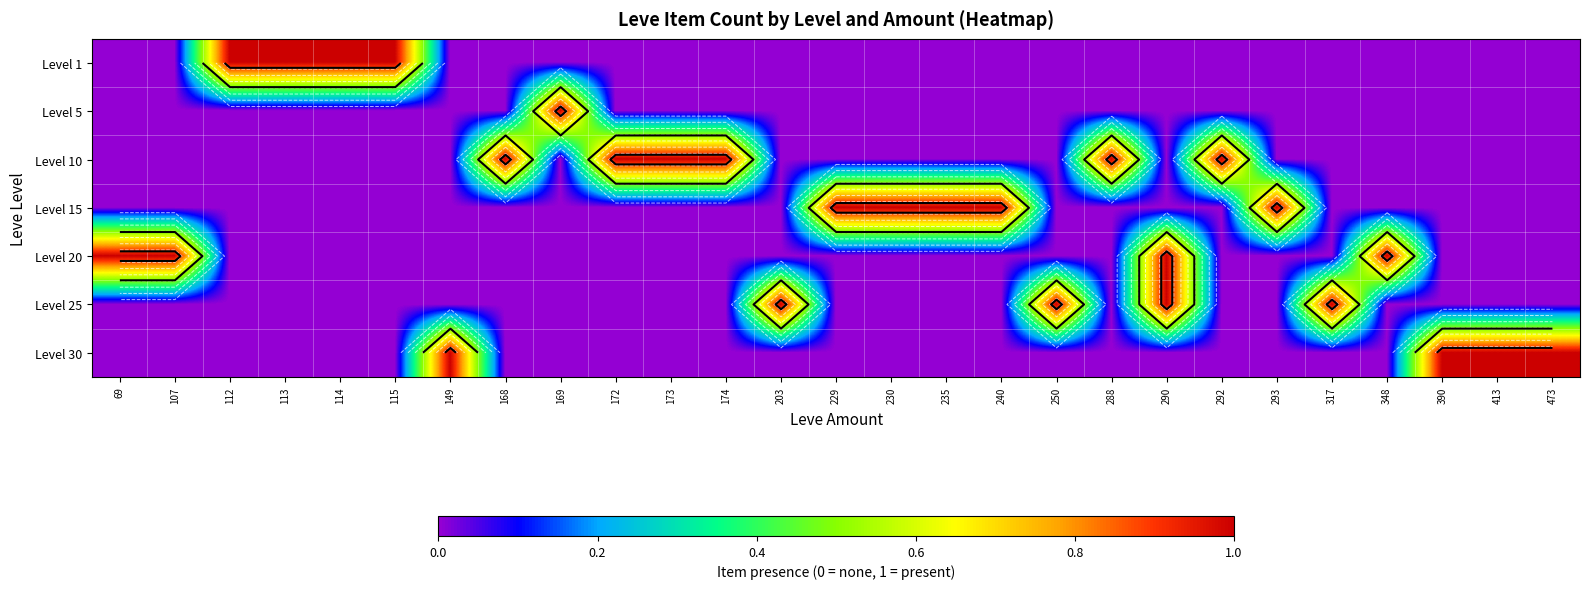

True or false: Level 5 has a value of 0 at 174.

True